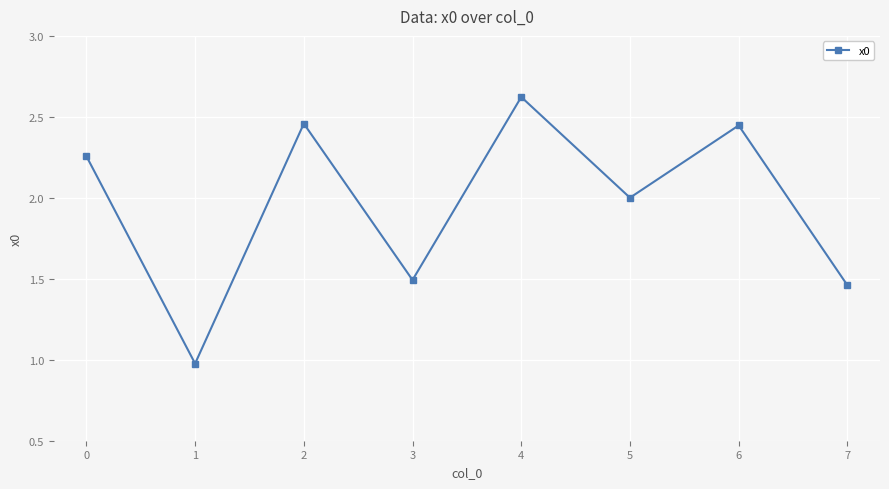

How many series are shown in this chart?

1